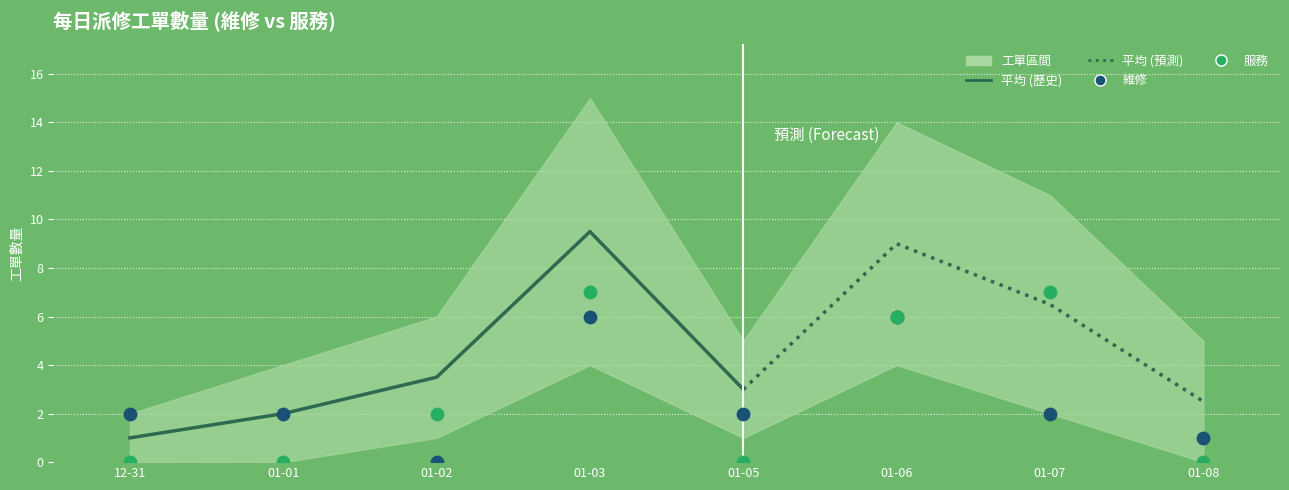

Which series reaches the maximum Y coordinate?

服務